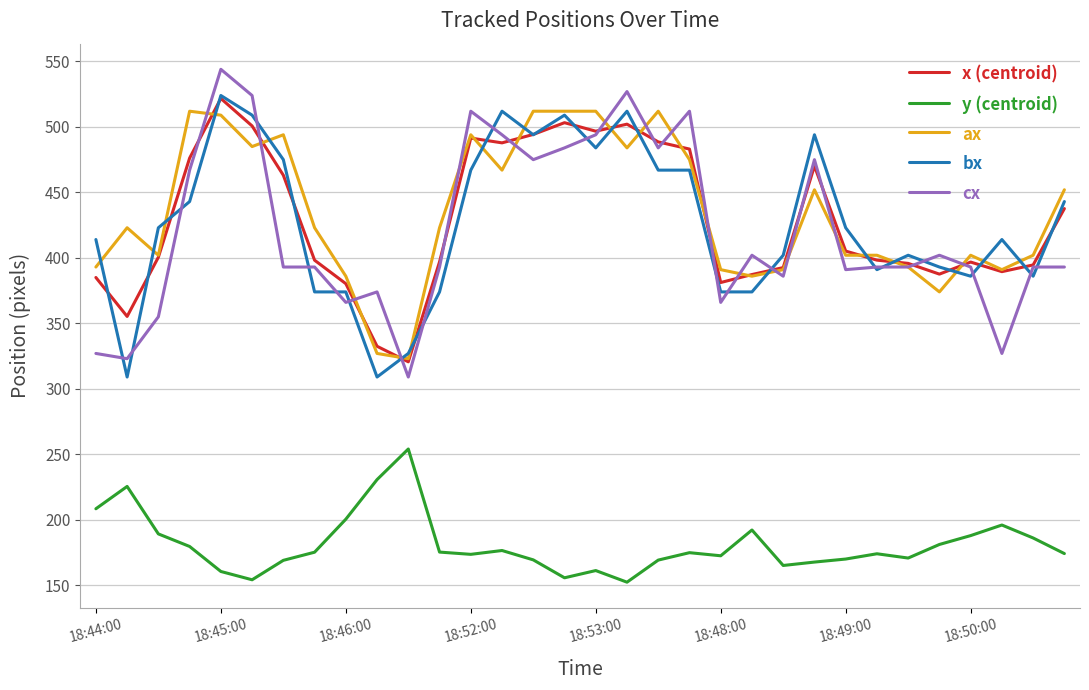

True or false: y (centroid) and cx intersect in this chart.

False